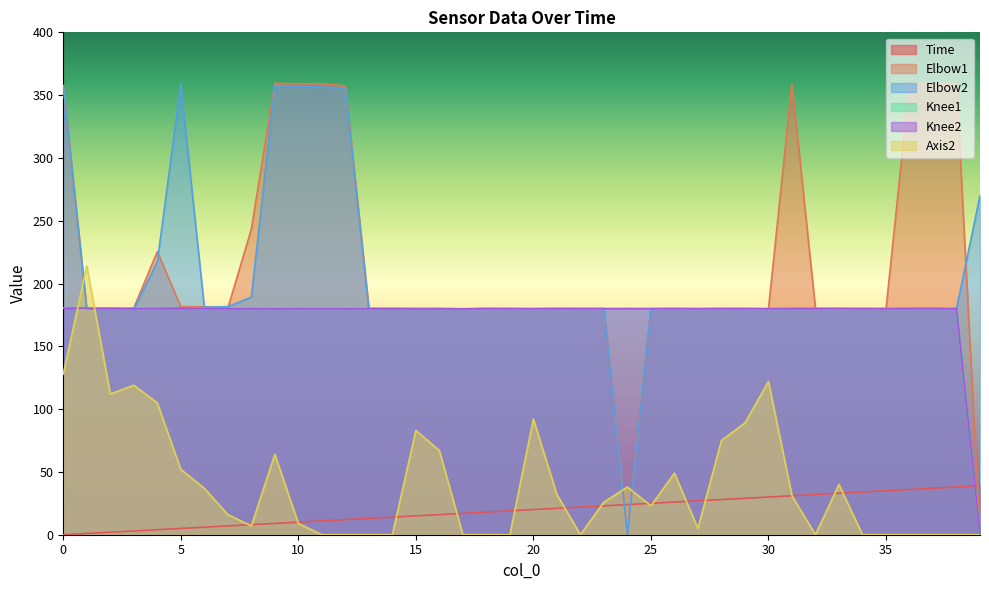

Between 10 and 37, which series saw the biggest shift?

Elbow2